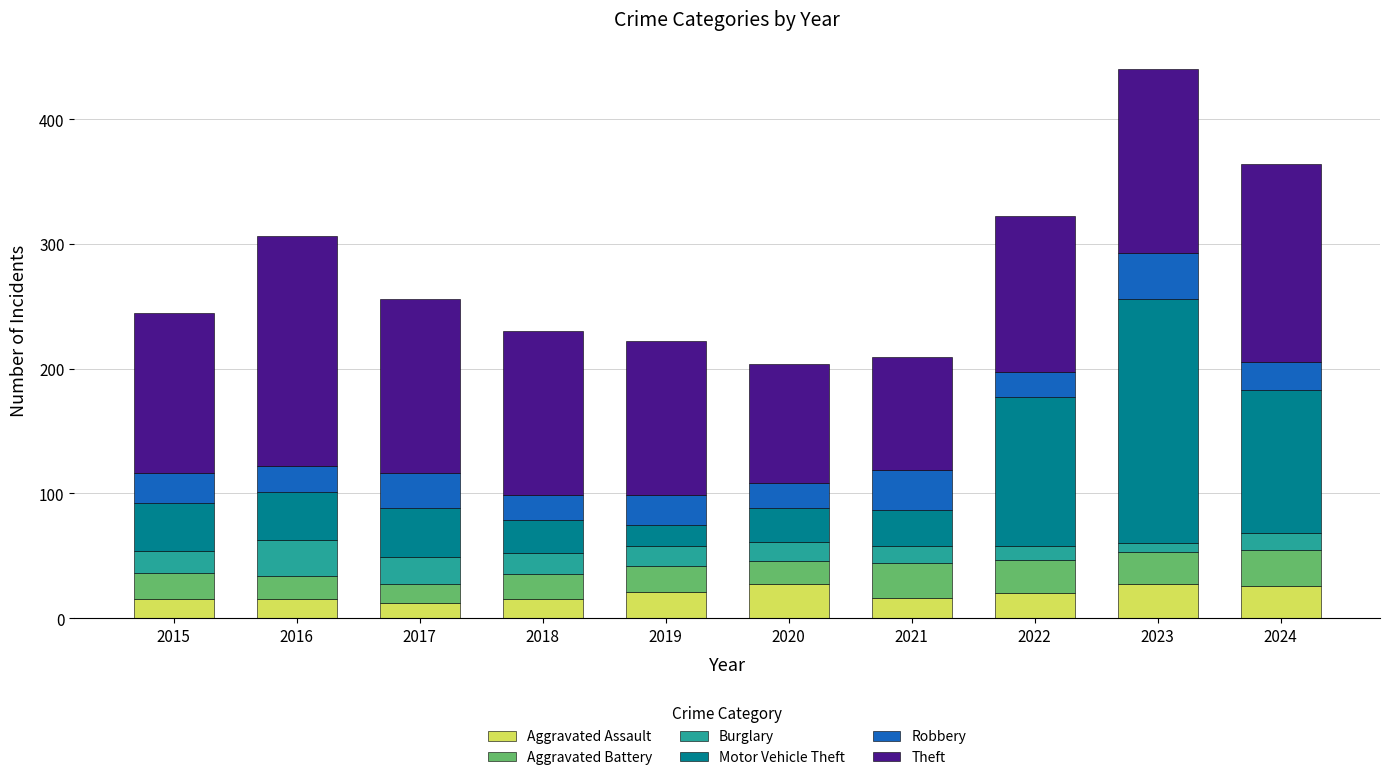

True or false: Aggravated Assault has a value of 26 at 2024.

True